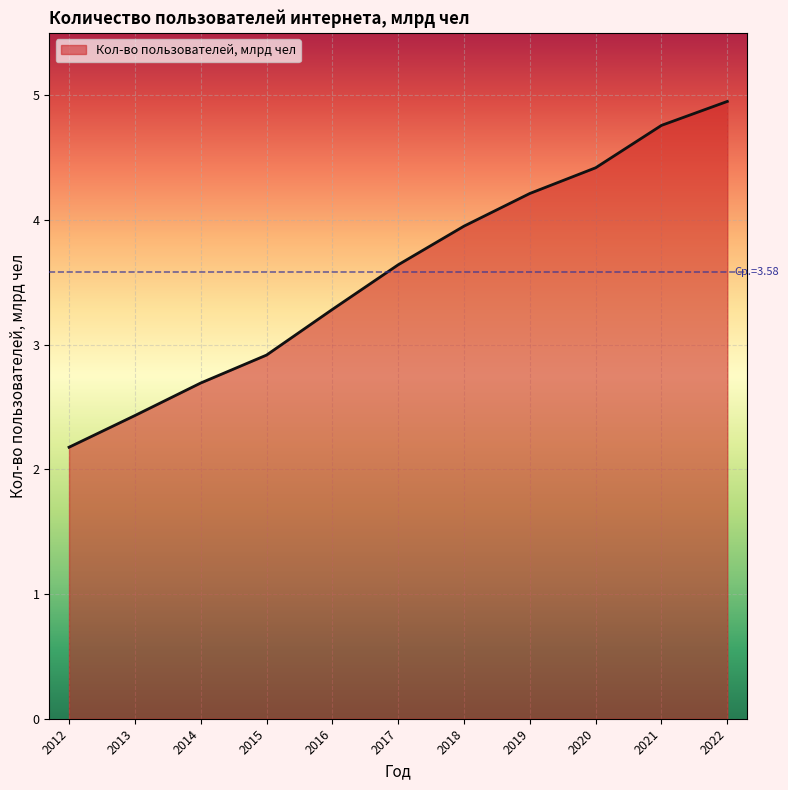

Rank the categories by value from lowest to highest.

2012, 2013, 2014, 2015, 2016, 2017, 2018, 2019, 2020, 2021, 2022